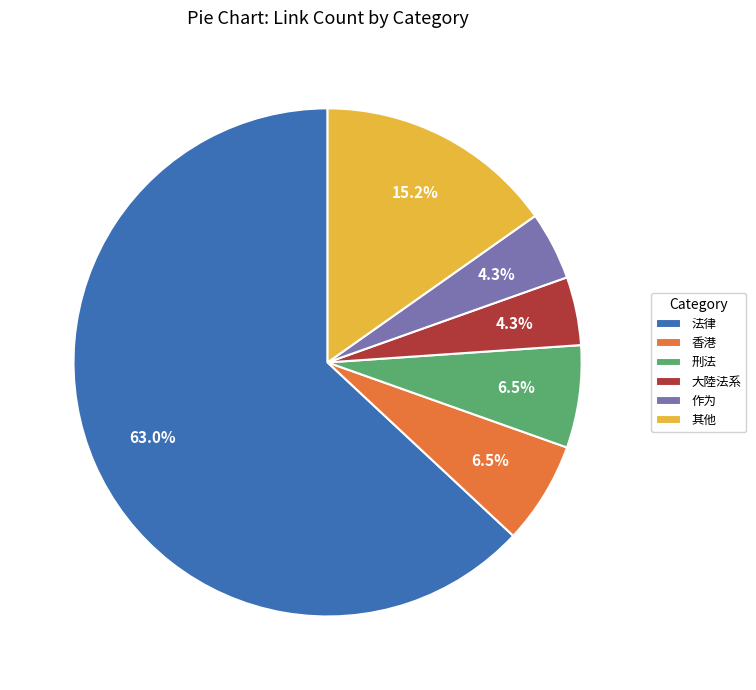

Which slice is the largest?

法律